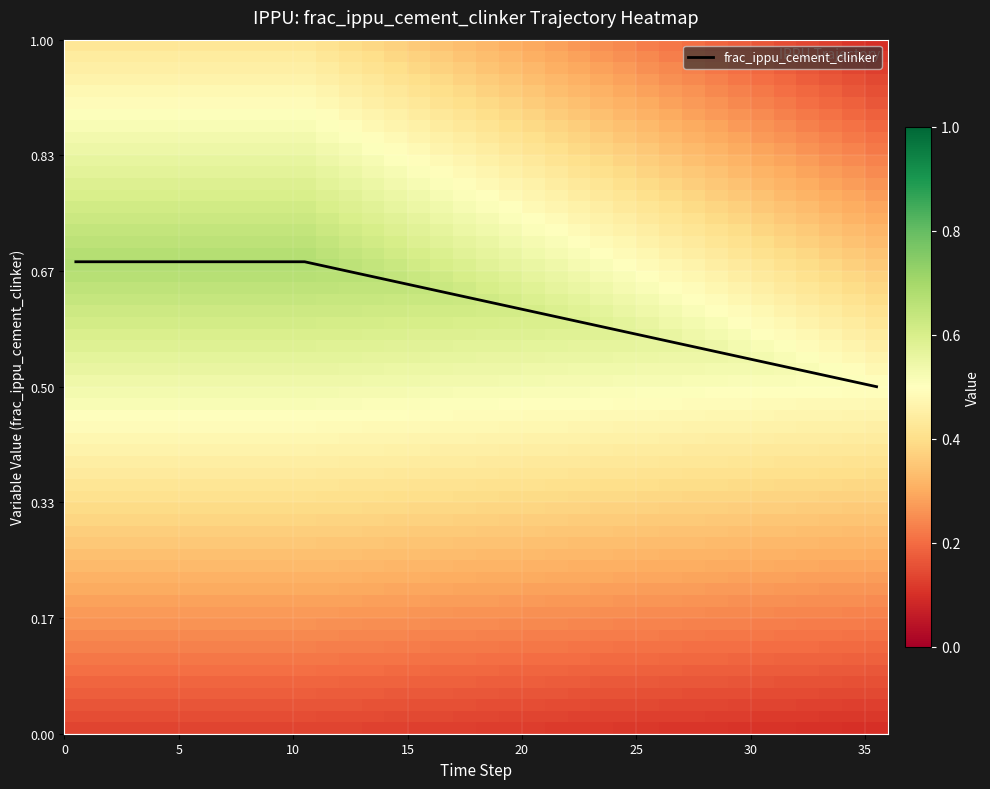

Does the chart have visible grid lines?

Yes